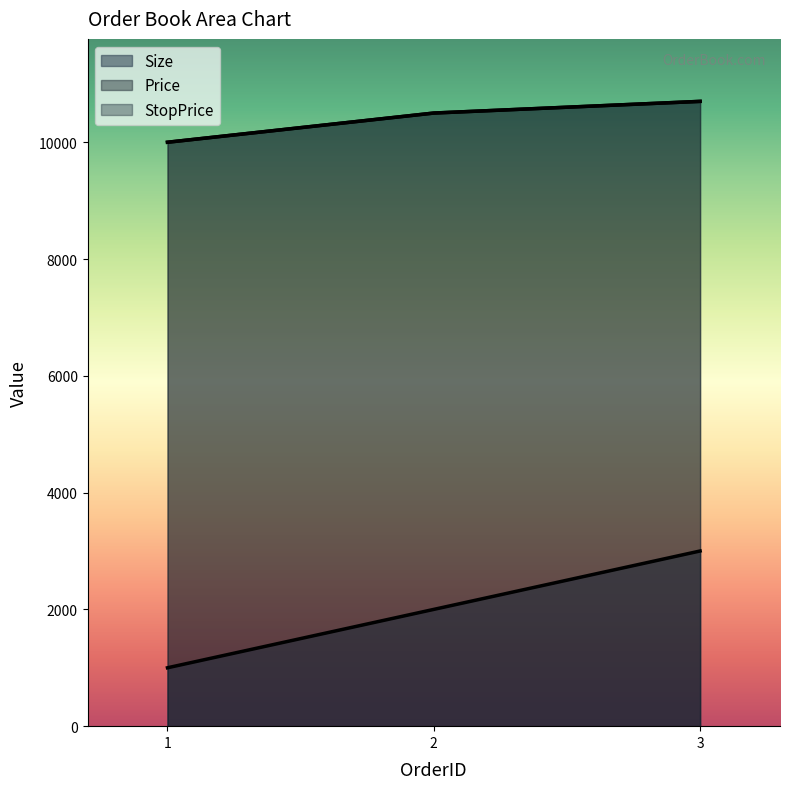

What is the difference between the maximum and minimum values in the StopPrice series?

700